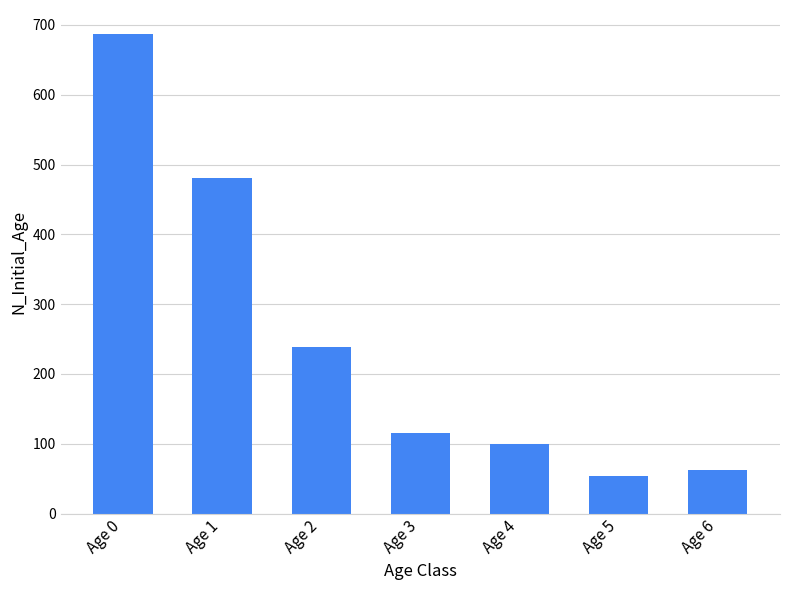

Does the chart contain stacked bars?

No